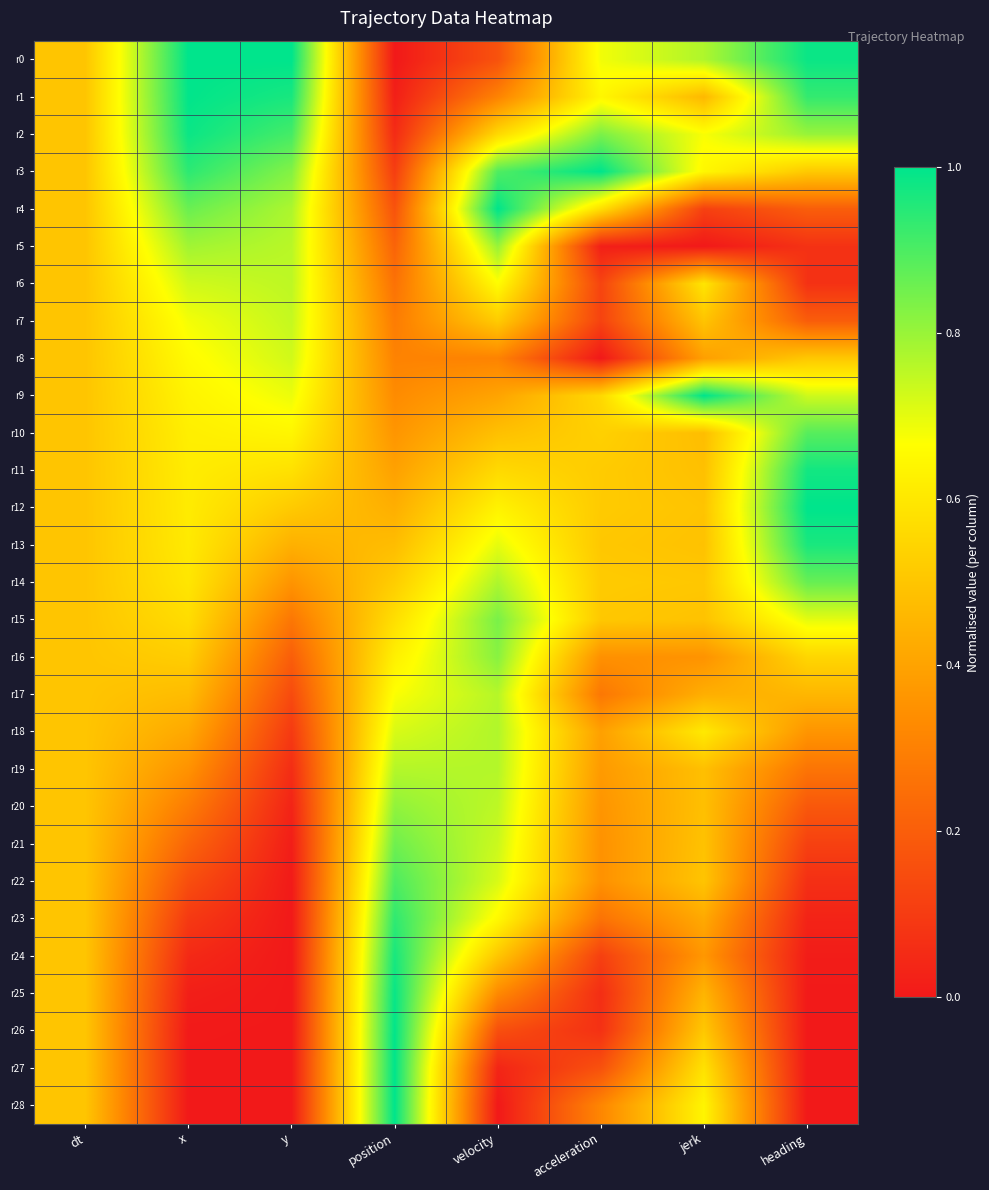

Reading left to right, what are all the values shown in this chart?

r0: dt=0.5	x=1.0	y=1.0	position=0.0	velocity=0.2	acceleration=0.7	jerk=0.8	heading=1.0
r1: dt=0.5	x=1.0	y=1.0	position=0.0	velocity=0.3	acceleration=0.6	jerk=0.5	heading=0.9
r2: dt=0.5	x=1.0	y=0.9	position=0.1	velocity=0.6	acceleration=0.8	jerk=0.7	heading=0.8
r3: dt=0.5	x=0.9	y=0.8	position=0.1	velocity=0.9	acceleration=1.0	jerk=0.6	heading=0.5
r4: dt=0.5	x=0.9	y=0.8	position=0.2	velocity=1.0	acceleration=0.6	jerk=0.1	heading=0.2
r5: dt=0.5	x=0.8	y=0.8	position=0.2	velocity=0.8	acceleration=0.0	jerk=0.0	heading=0.1
r6: dt=0.5	x=0.7	y=0.8	position=0.3	velocity=0.7	acceleration=0.1	jerk=0.6	heading=0.1
r7: dt=0.5	x=0.7	y=0.7	position=0.3	velocity=0.5	acceleration=0.1	jerk=0.5	heading=0.2
r8: dt=0.5	x=0.7	y=0.7	position=0.3	velocity=0.3	acceleration=0.0	jerk=0.4	heading=0.5
r9: dt=0.5	x=0.6	y=0.7	position=0.3	velocity=0.4	acceleration=0.6	jerk=1.0	heading=0.7
r10: dt=0.5	x=0.6	y=0.6	position=0.4	velocity=0.5	acceleration=0.5	jerk=0.5	heading=0.9
r11: dt=0.5	x=0.6	y=0.6	position=0.4	velocity=0.6	acceleration=0.5	jerk=0.5	heading=1.0
r12: dt=0.5	x=0.6	y=0.5	position=0.4	velocity=0.6	acceleration=0.5	jerk=0.5	heading=1.0
r13: dt=0.5	x=0.6	y=0.4	position=0.5	velocity=0.7	acceleration=0.5	jerk=0.5	heading=1.0
r14: dt=0.5	x=0.6	y=0.4	position=0.5	velocity=0.8	acceleration=0.5	jerk=0.5	heading=0.9
r15: dt=0.5	x=0.6	y=0.3	position=0.6	velocity=0.8	acceleration=0.5	jerk=0.5	heading=0.7
r16: dt=0.5	x=0.5	y=0.2	position=0.6	velocity=0.8	acceleration=0.3	jerk=0.4	heading=0.5
r17: dt=0.5	x=0.5	y=0.1	position=0.7	velocity=0.8	acceleration=0.3	jerk=0.4	heading=0.5
r18: dt=0.5	x=0.4	y=0.1	position=0.7	velocity=0.8	acceleration=0.4	jerk=0.6	heading=0.4
r19: dt=0.5	x=0.4	y=0.1	position=0.8	velocity=0.8	acceleration=0.4	jerk=0.5	heading=0.3
r20: dt=0.5	x=0.3	y=0.0	position=0.8	velocity=0.8	acceleration=0.4	jerk=0.5	heading=0.2
r21: dt=0.5	x=0.2	y=0.0	position=0.9	velocity=0.7	acceleration=0.4	jerk=0.5	heading=0.1
r22: dt=0.5	x=0.2	y=0.0	position=0.9	velocity=0.7	acceleration=0.3	jerk=0.5	heading=0.1
r23: dt=0.5	x=0.1	y=0.0	position=0.9	velocity=0.7	acceleration=0.3	jerk=0.4	heading=0.0
r24: dt=0.5	x=0.0	y=0.0	position=1.0	velocity=0.5	acceleration=0.1	jerk=0.4	heading=0.0
r25: dt=0.5	x=0.0	y=0.0	position=1.0	velocity=0.3	acceleration=0.1	jerk=0.5	heading=0.0
r26: dt=0.5	x=0.0	y=0.0	position=1.0	velocity=0.2	acceleration=0.1	jerk=0.5	heading=0.0
r27: dt=0.5	x=0.0	y=0.0	position=1.0	velocity=0.0	acceleration=0.2	jerk=0.6	heading=0.0
r28: dt=0.5	x=0.0	y=0.0	position=1.0	velocity=0.0	acceleration=0.3	jerk=0.6	heading=0.0